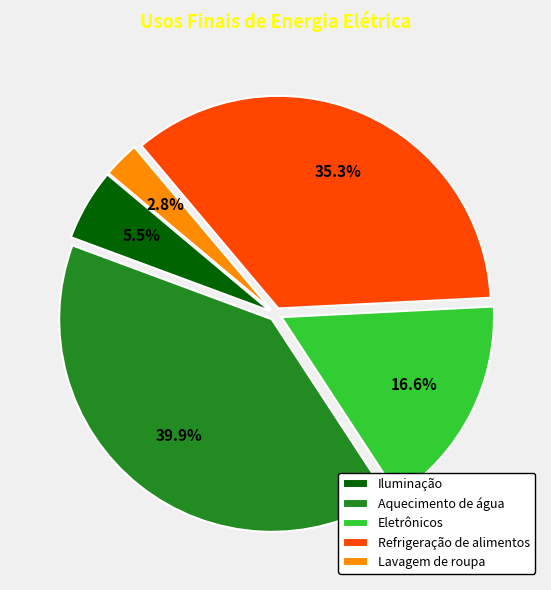

To the nearest percent, what percentage of the pie is Lavagem de roupa?

3%